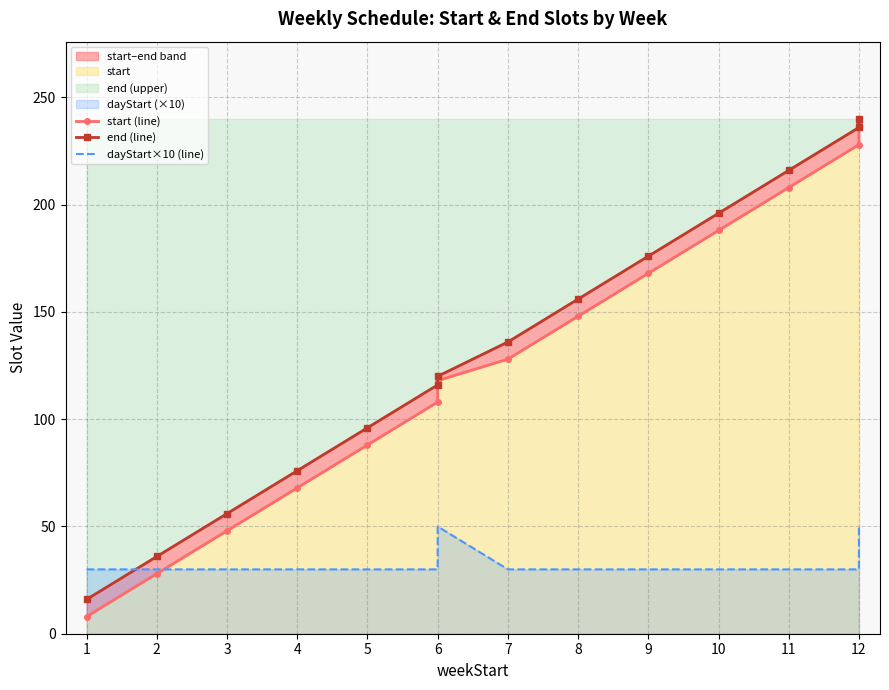

List the series in order of their peak value, highest first.

end (line), start (line), dayStart×10 (line)